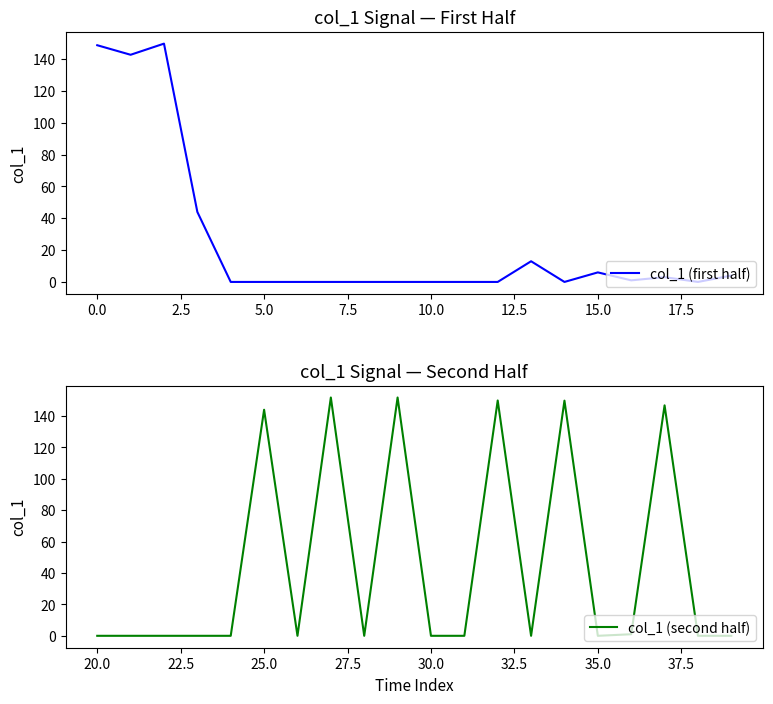

True or false: col_1 (first half) has a value of 0.0 at 10.0.

True